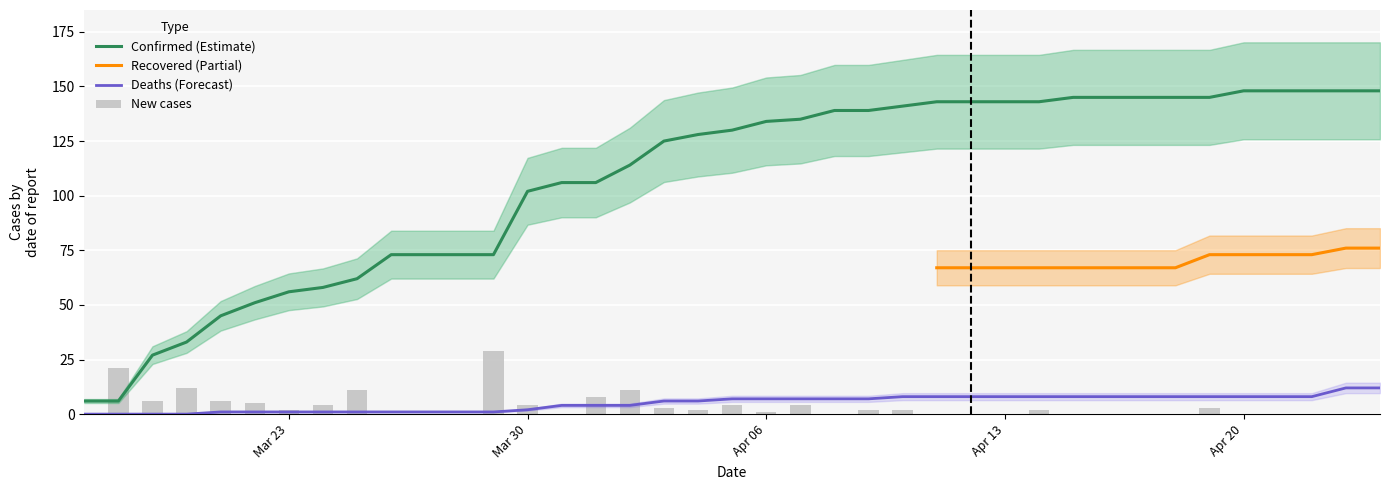

Are the bars horizontal?

No